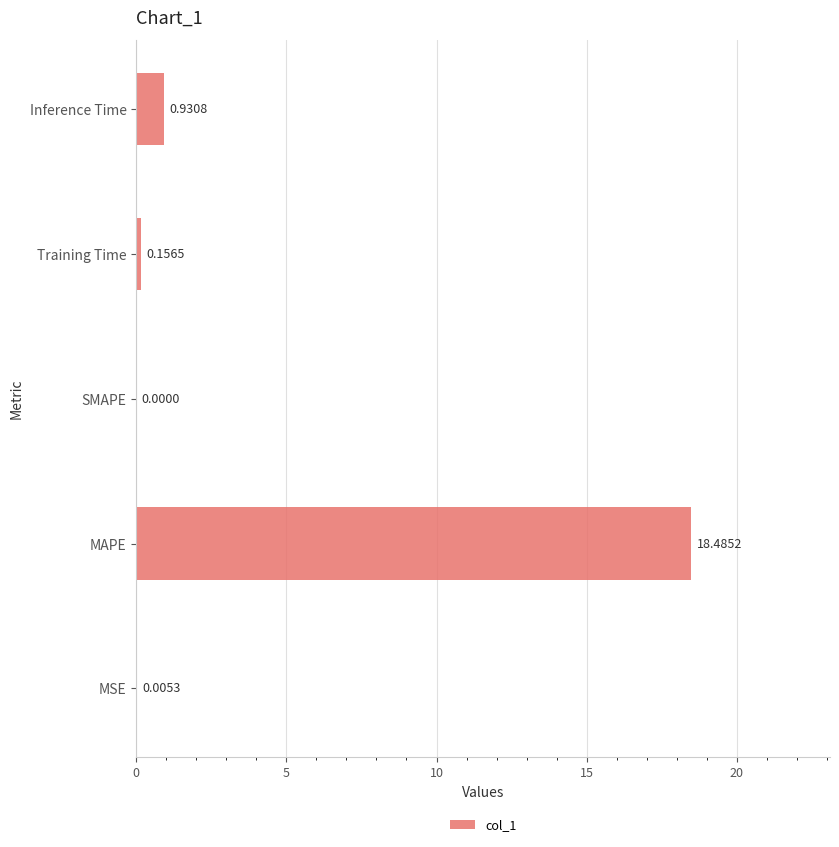

Which has a higher value, Training Time or SMAPE?

Training Time